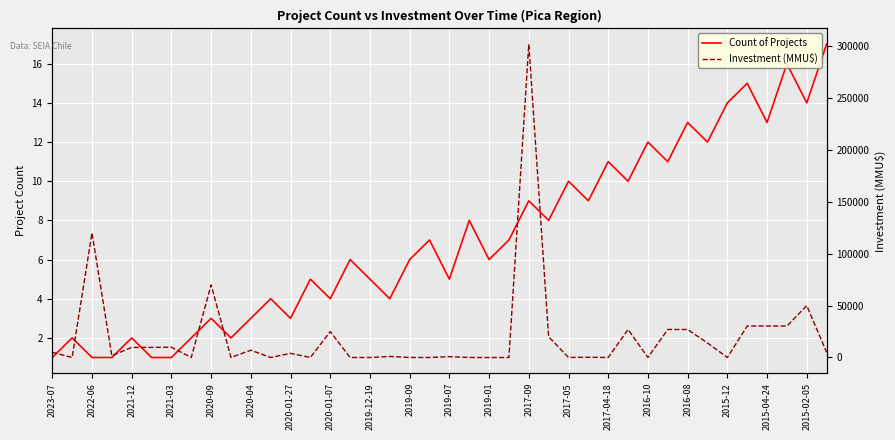

What is the lowest value of the Count of Projects series?

1